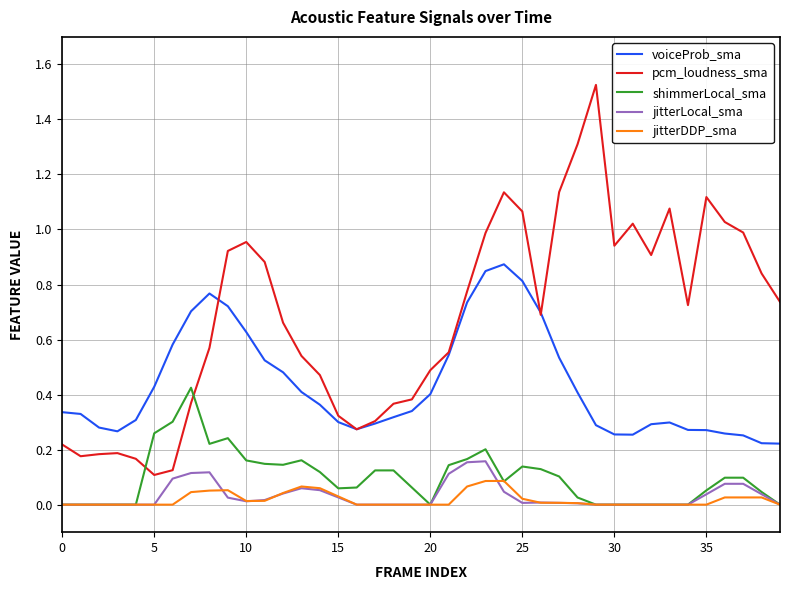

Which series has the widest spread of values?

pcm_loudness_sma